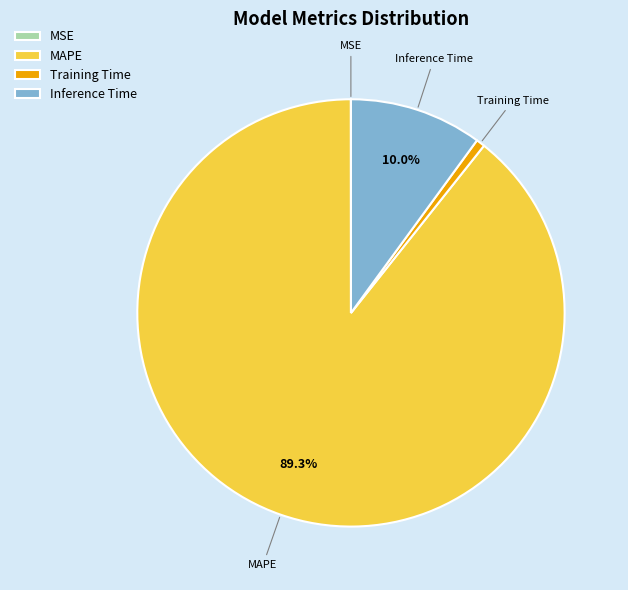

To the nearest percent, what is the combined percentage of Inference Time and MAPE?

99%